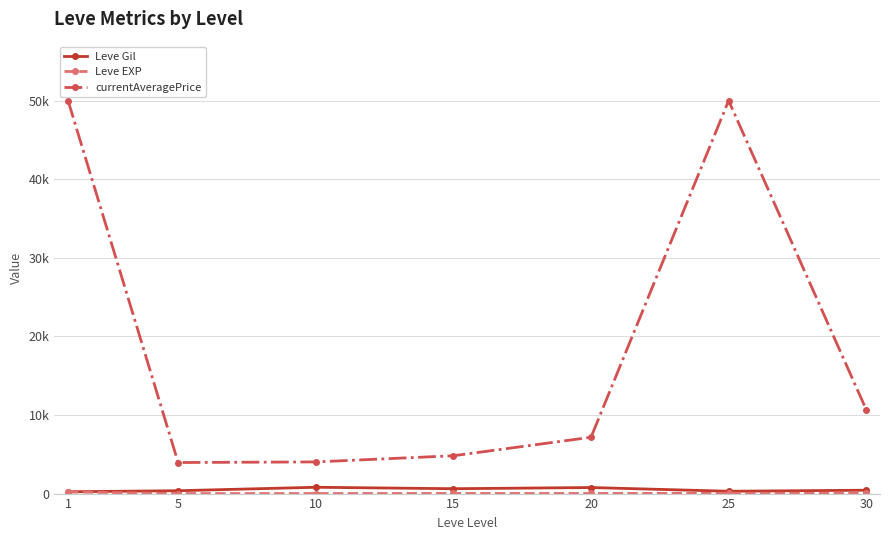

True or false: Leve EXP and Leve Gil intersect in this chart.

False